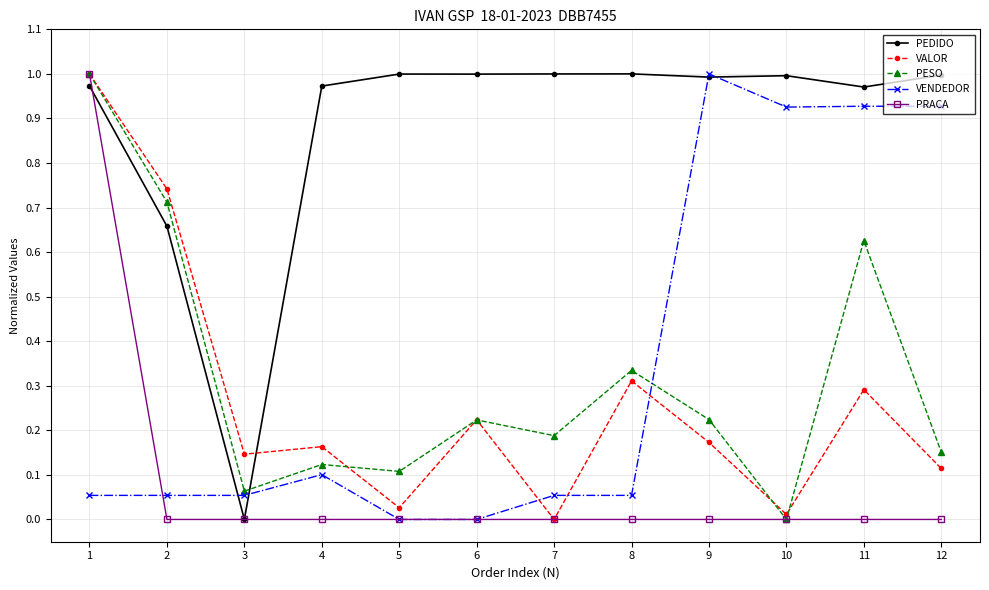

Where is the first local maximum for VALOR?

4